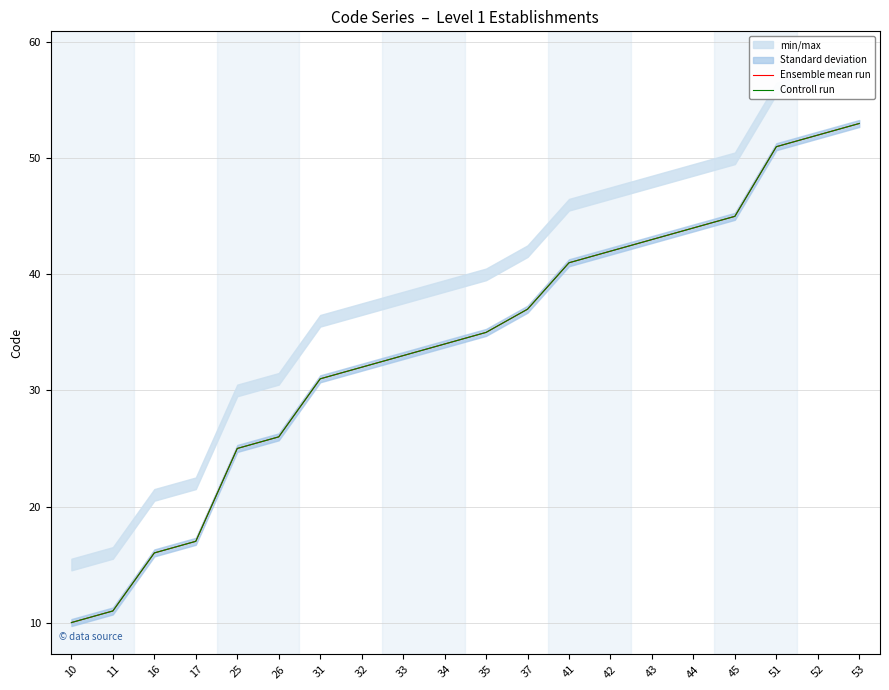

What is the value of the Ensemble mean run point at the 10th from the left?

34